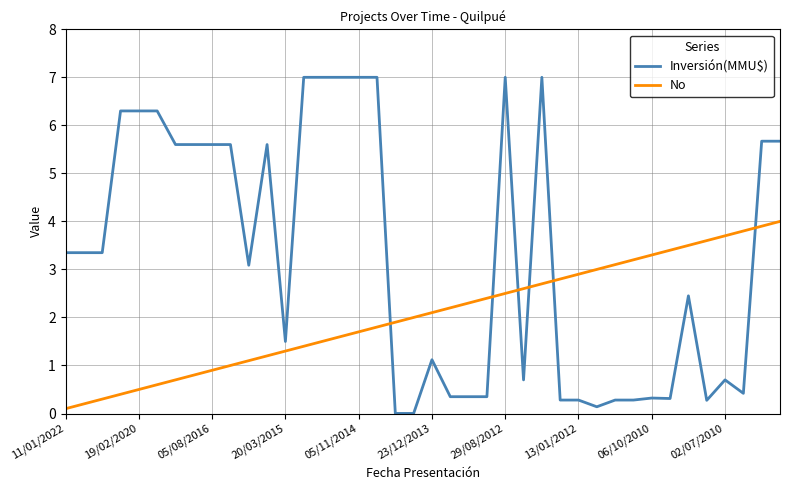

List the series in order of their peak value, highest first.

Inversión(MMU$), No